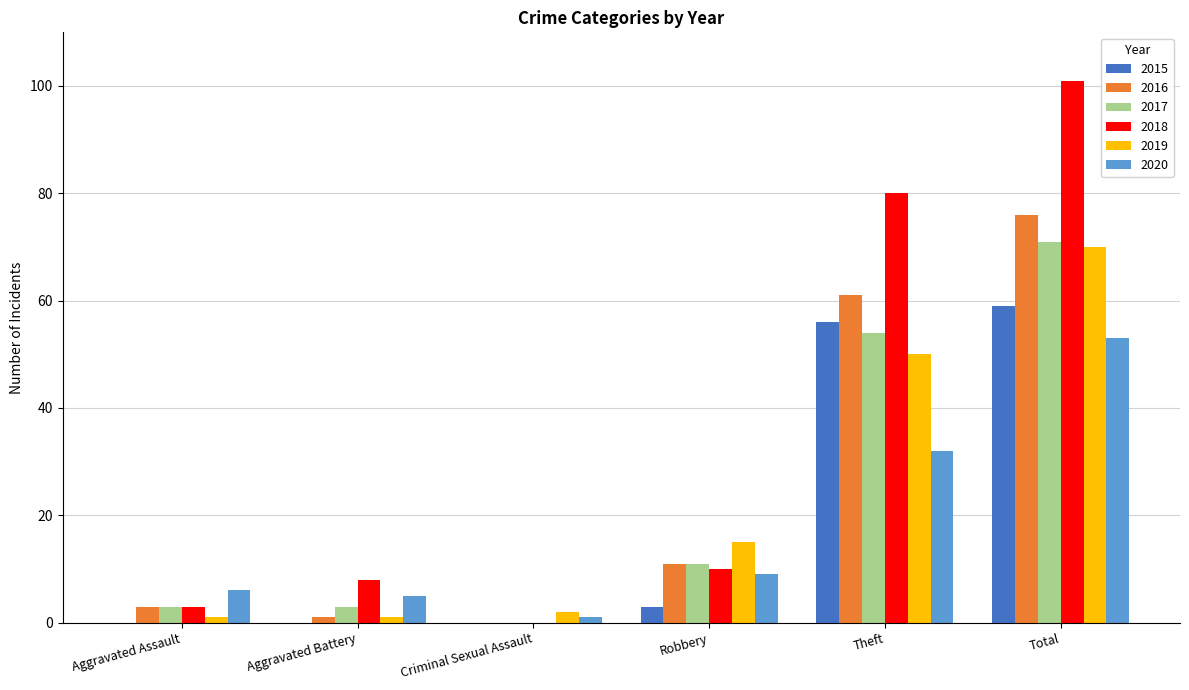

Reading left to right, transcribe all the data shown in this chart.

2015: Aggravated Assault=0	Aggravated Battery=0	Criminal Sexual Assault=0	Robbery=3	Theft=56	Total=59
2016: Aggravated Assault=3	Aggravated Battery=1	Criminal Sexual Assault=0	Robbery=11	Theft=61	Total=76
2017: Aggravated Assault=3	Aggravated Battery=3	Criminal Sexual Assault=0	Robbery=11	Theft=54	Total=71
2018: Aggravated Assault=3	Aggravated Battery=8	Criminal Sexual Assault=0	Robbery=10	Theft=80	Total=101
2019: Aggravated Assault=1	Aggravated Battery=1	Criminal Sexual Assault=2	Robbery=15	Theft=50	Total=70
2020: Aggravated Assault=6	Aggravated Battery=5	Criminal Sexual Assault=1	Robbery=9	Theft=32	Total=53